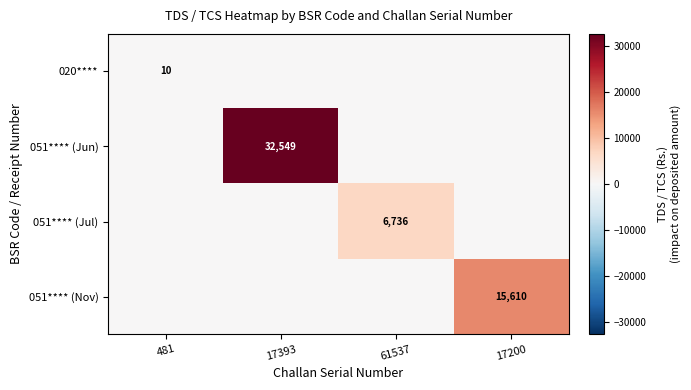

The value of 051**** (Nov) at 17200 is 15610. True or false?

True